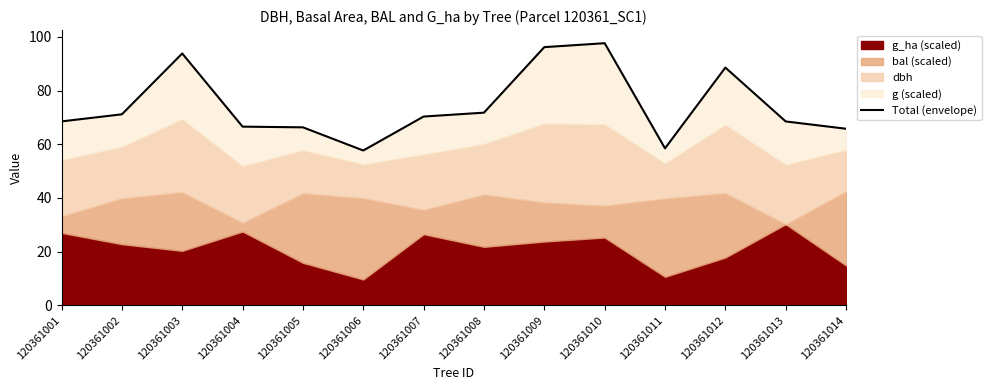

Reading left to right, extract all data points from this chart.

68.5	71.1	93.8	66.6	66.3	57.7	70.3	71.8	96.2	97.6	58.5	88.6	68.5	65.8